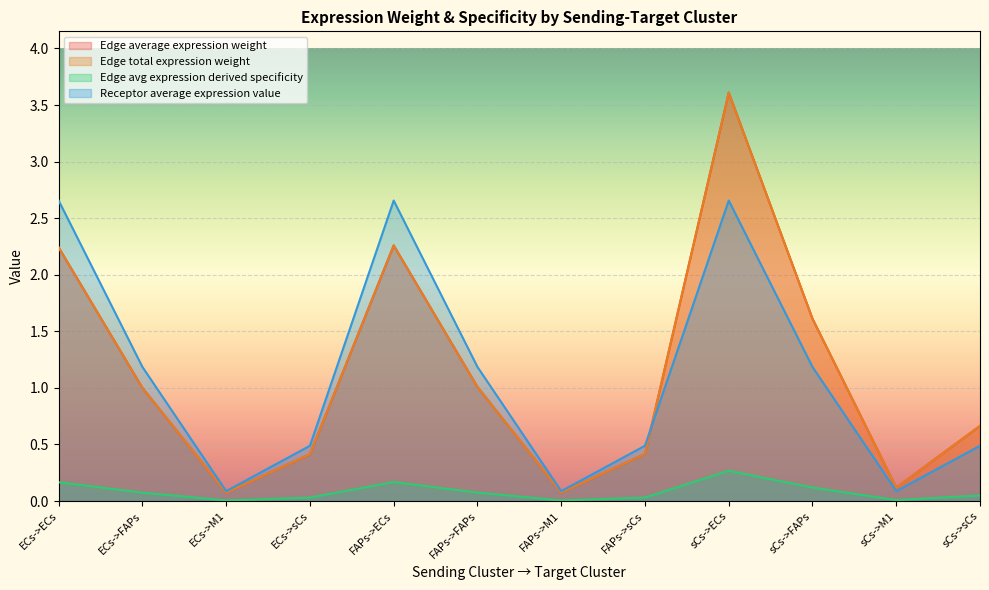

True or false: Edge avg expression derived specificity has more than 2 interior local peaks.

False